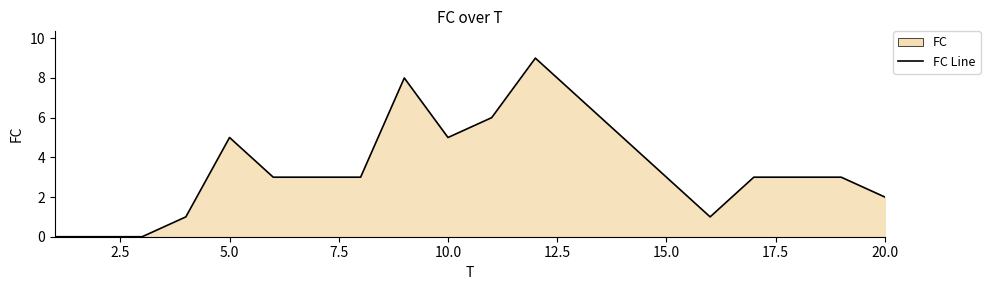

What is the difference between the second highest and second lowest values?

8